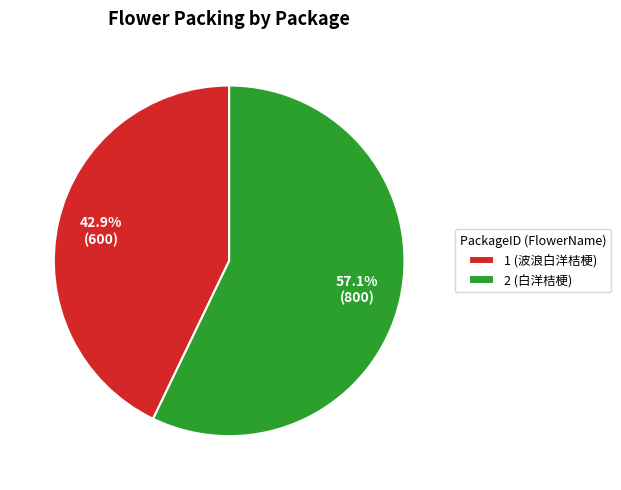

Combined, do 2 (白洋桔梗) and 1 (波浪白洋桔梗) account for over 50%?

Yes